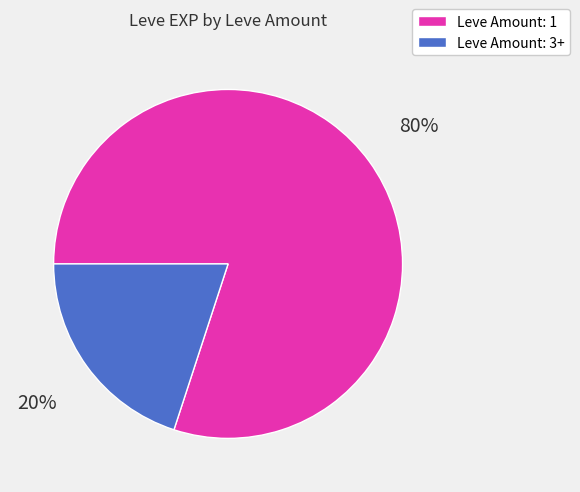

Do Leve Amount: 3+ and Leve Amount: 1 together represent more than half of the pie?

Yes